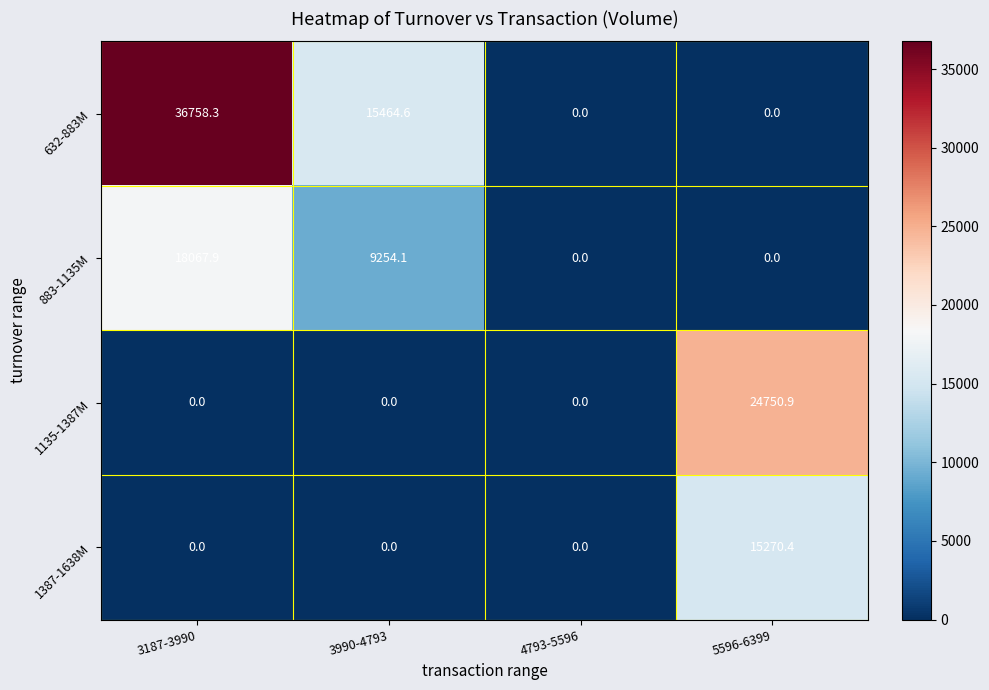

The 1387-1638M series shows -4614.3 at 4793-5596. True or false?

False